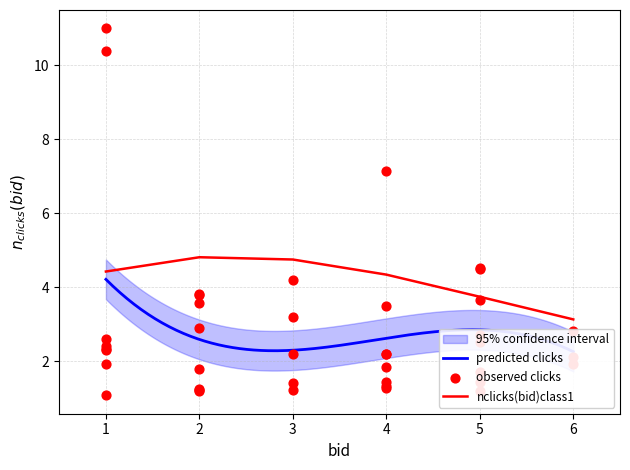

Where is nclicks(bid)class1 nearest to the value 3?

6